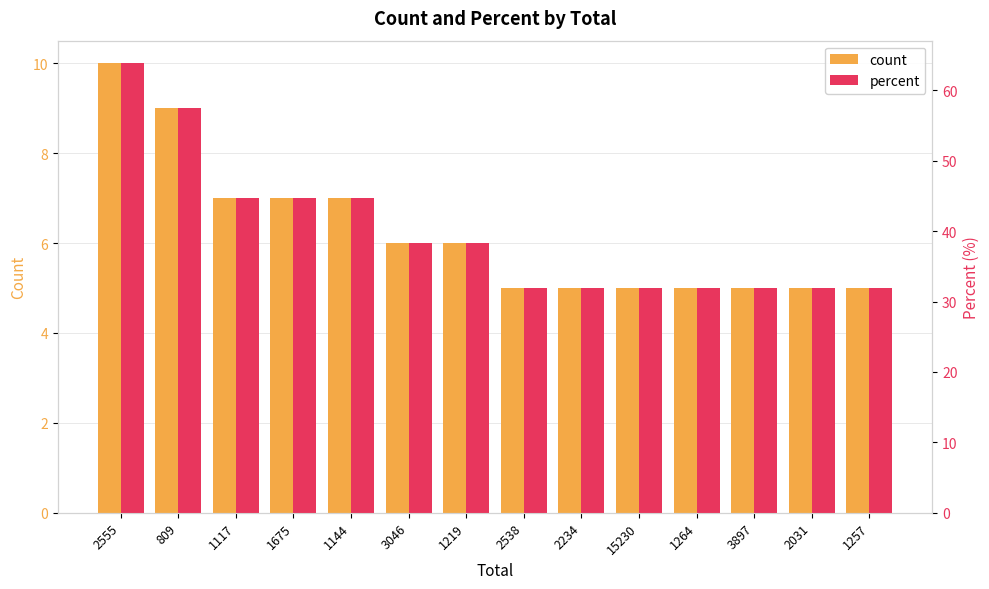

At 1264, list the series in order from smallest to largest.

count, percent